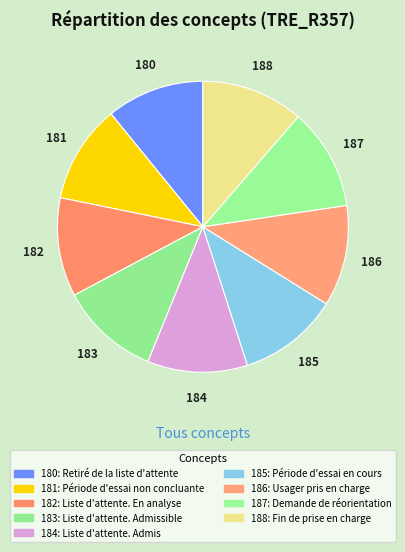

Rank the categories by value from lowest to highest.

Retiré de la liste d'attente, Période d'essai non concluante, Liste d'attente. En analyse, Liste d'attente. Admissible, Liste d'attente. Admis, Période d'essai en cours, Usager pris en charge, Demande de réorientation, Fin de prise en charge